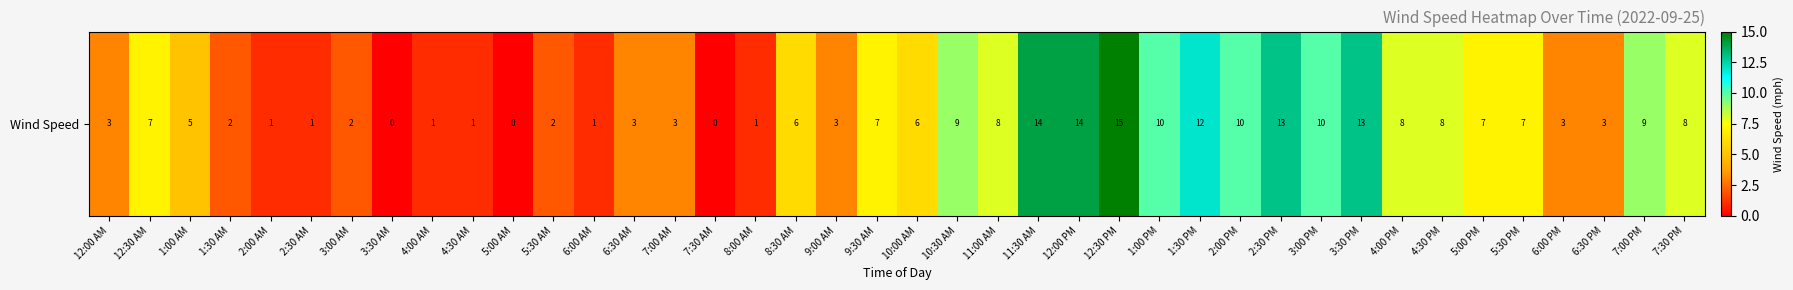

Count the number of data series in this chart.

1